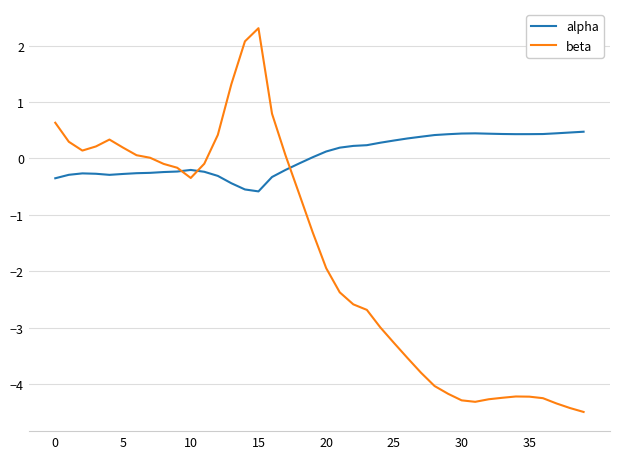

Rank the series by their maximum value, from highest to lowest.

beta, alpha